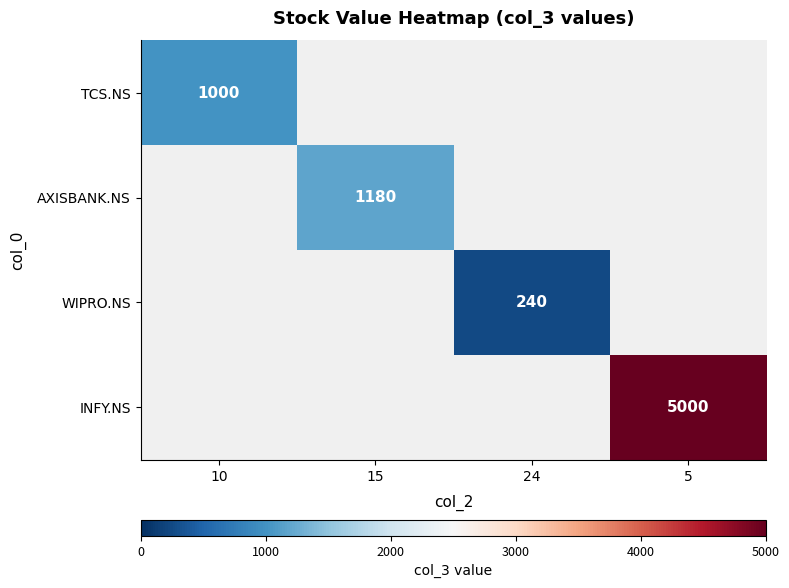

Is the value of TCS.NS at 10 greater than the value of WIPRO.NS at 24?

Yes